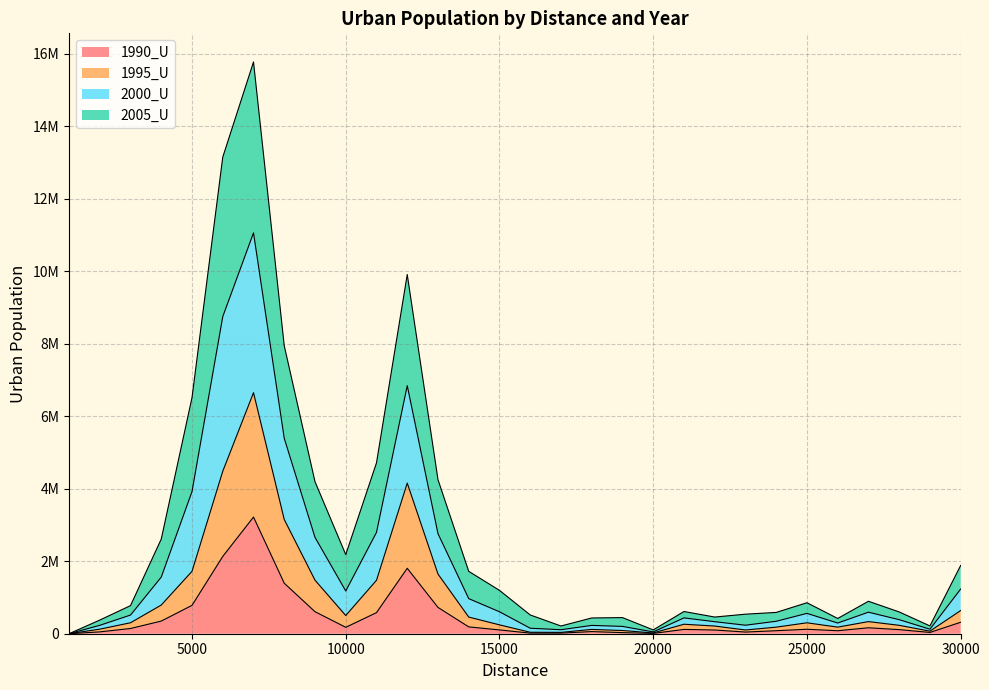

Rank the categories by 1995_U value from lowest to highest.

1000, 20000, 17000, 16000, 29000, 19000, 23000, 18000, 2000, 24000, 26000, 22000, 28000, 15000, 21000, 25000, 3000, 27000, 14000, 10000, 30000, 4000, 11000, 9000, 13000, 5000, 8000, 12000, 6000, 7000